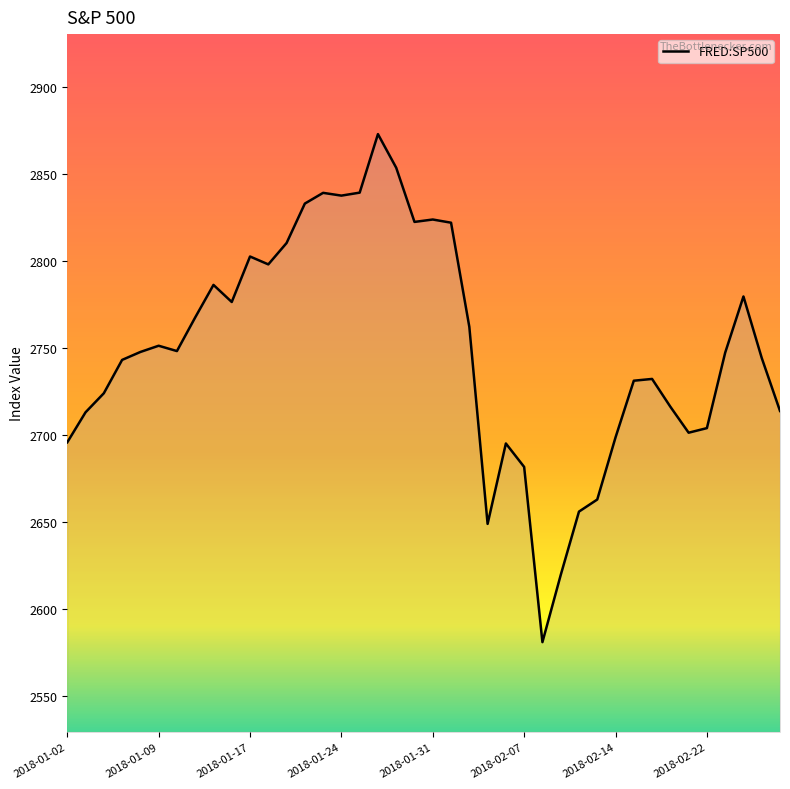

What is the difference between the maximum and minimum values?

291.9